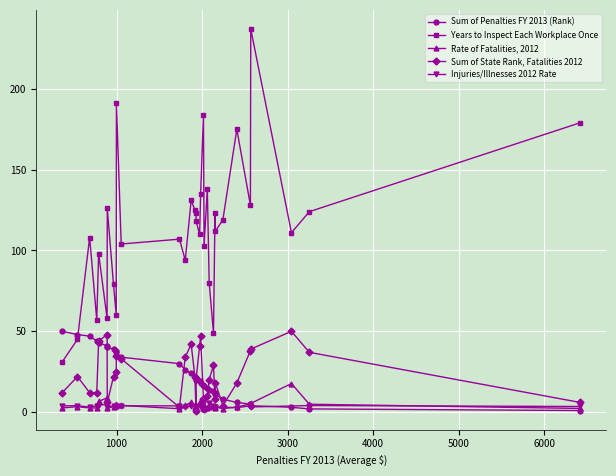

How many intersections are there between Sum of Penalties FY 2013 (Rank) and Rate of Fatalities, 2012?

8